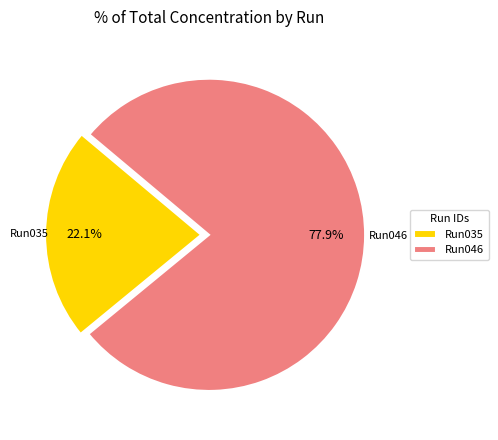

Do Run046 and Run035 together represent more than half of the pie?

Yes